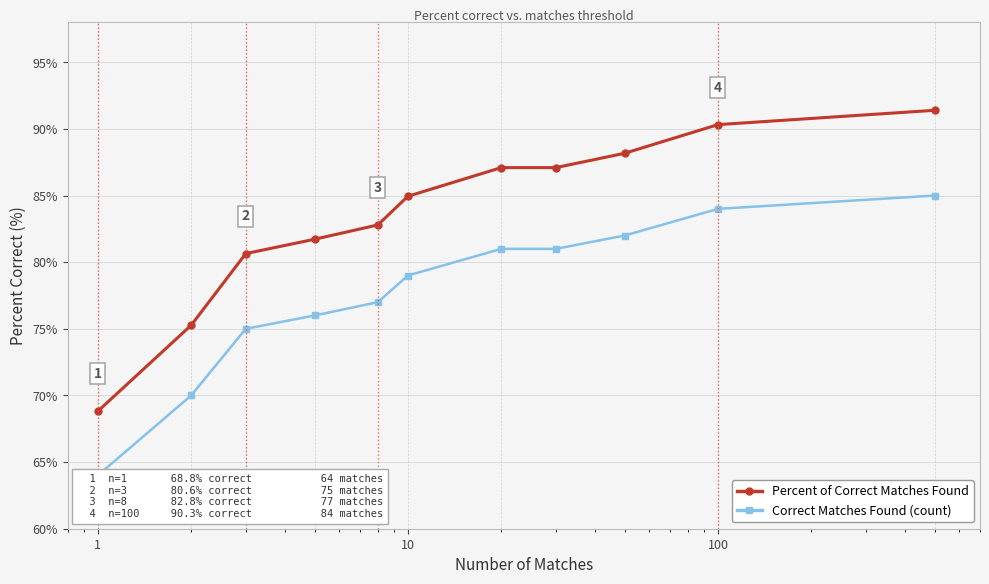

What is the value of the Percent of Correct Matches Found point at the 5th from the left?

82.8